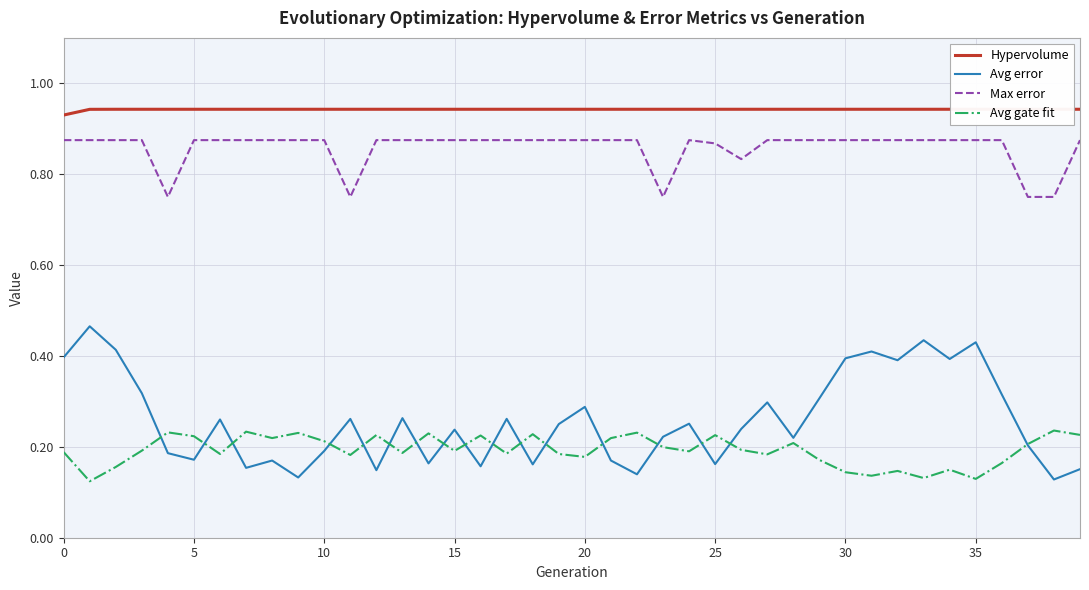

Reading left to right, extract all data points from this chart.

Hypervolume: 0.9	0.9	0.9	0.9	0.9	0.9	0.9	0.9	0.9	0.9	0.9	0.9	0.9	0.9	0.9	0.9	0.9	0.9	0.9	0.9	0.9	0.9	0.9	0.9	0.9	0.9	0.9	0.9	0.9	0.9	0.9	0.9	0.9	0.9	0.9	0.9	0.9	0.9	0.9	0.9
Avg error: 0.4	0.5	0.4	0.3	0.2	0.2	0.3	0.2	0.2	0.1	0.2	0.3	0.1	0.3	0.2	0.2	0.2	0.3	0.2	0.3	0.3	0.2	0.1	0.2	0.3	0.2	0.2	0.3	0.2	0.3	0.4	0.4	0.4	0.4	0.4	0.4	0.3	0.2	0.1	0.2
Max error: 0.9	0.9	0.9	0.9	0.8	0.9	0.9	0.9	0.9	0.9	0.9	0.8	0.9	0.9	0.9	0.9	0.9	0.9	0.9	0.9	0.9	0.9	0.9	0.8	0.9	0.9	0.8	0.9	0.9	0.9	0.9	0.9	0.9	0.9	0.9	0.9	0.9	0.8	0.8	0.9
Avg gate fit: 0.2	0.1	0.2	0.2	0.2	0.2	0.2	0.2	0.2	0.2	0.2	0.2	0.2	0.2	0.2	0.2	0.2	0.2	0.2	0.2	0.2	0.2	0.2	0.2	0.2	0.2	0.2	0.2	0.2	0.2	0.1	0.1	0.1	0.1	0.1	0.1	0.2	0.2	0.2	0.2